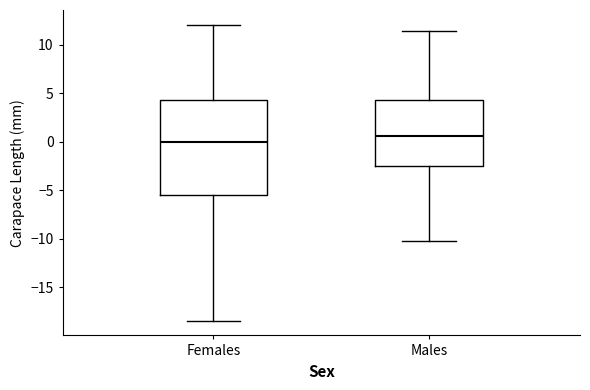

Reading left to right, read every box against the y-axis: the position of its median line, the range the box covers, and the ends of its whiskers. The values are not printed on the chart, so give them approximately, as read against the axis.

Females: median 0.0, box -5.5 to 4.5, whiskers -18.5 to 12.0
Males: median 0.5, box -2.5 to 4.5, whiskers -10.0 to 11.5